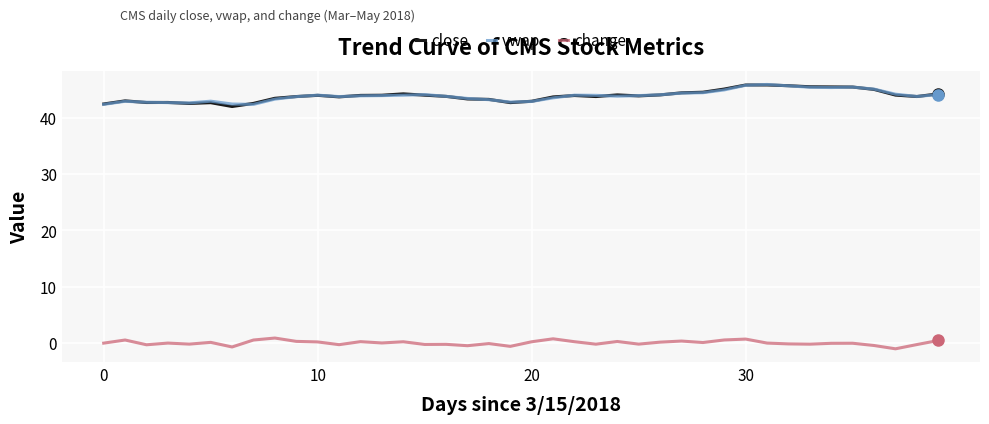

True or false: close and change intersect in this chart.

False